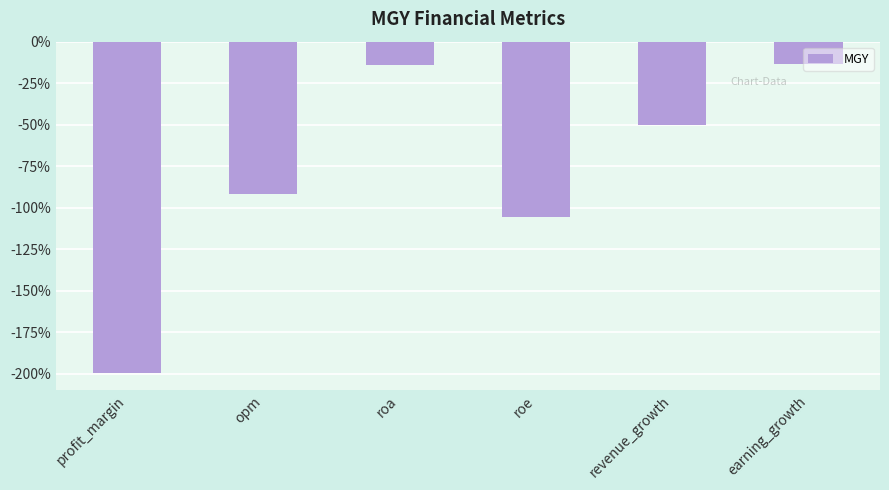

What value does the data have at earning_growth?

-13.3